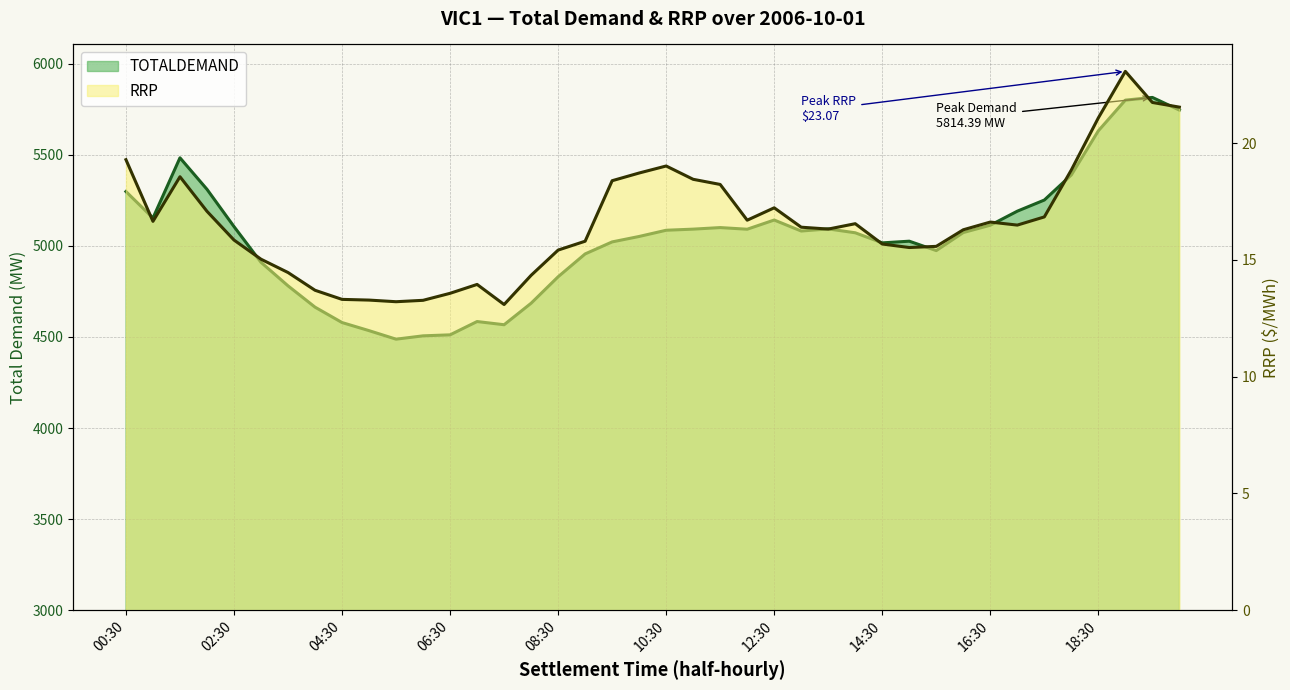

True or false: RRP and TOTALDEMAND intersect in this chart.

False